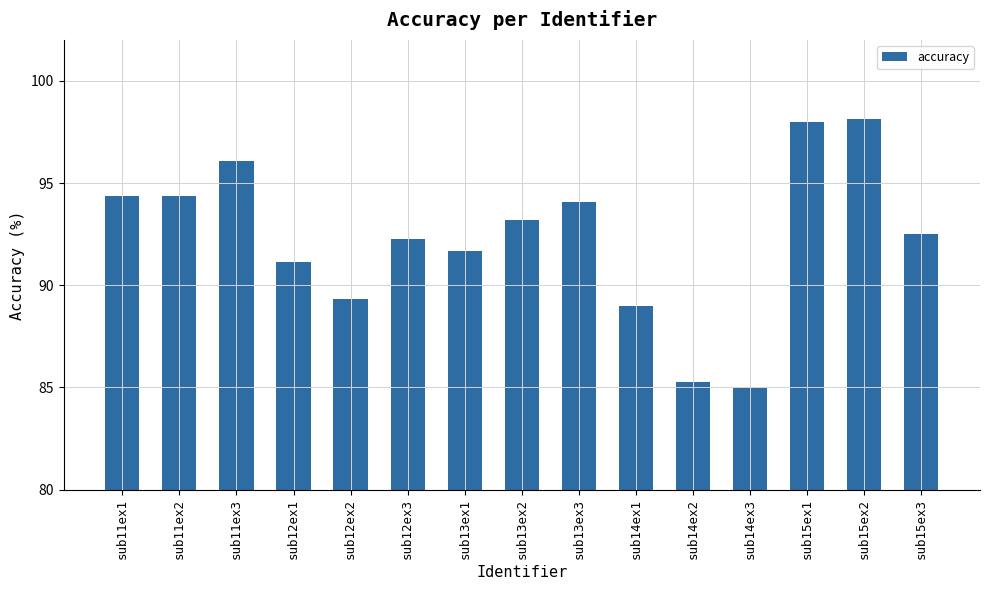

Which has a higher value, sub14ex3 or sub14ex2?

sub14ex2